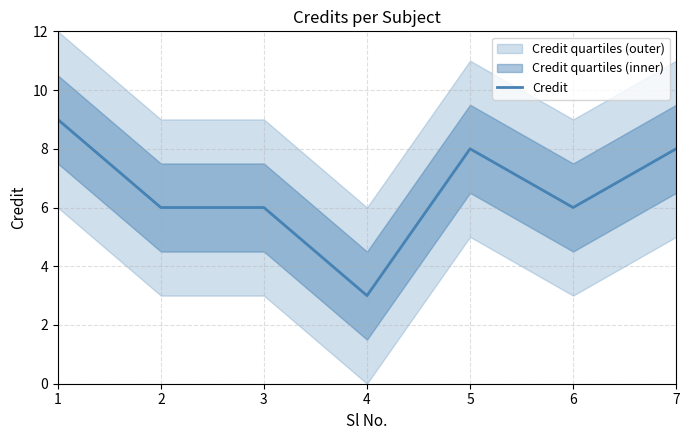

Between 4 and 3, which is larger?

3